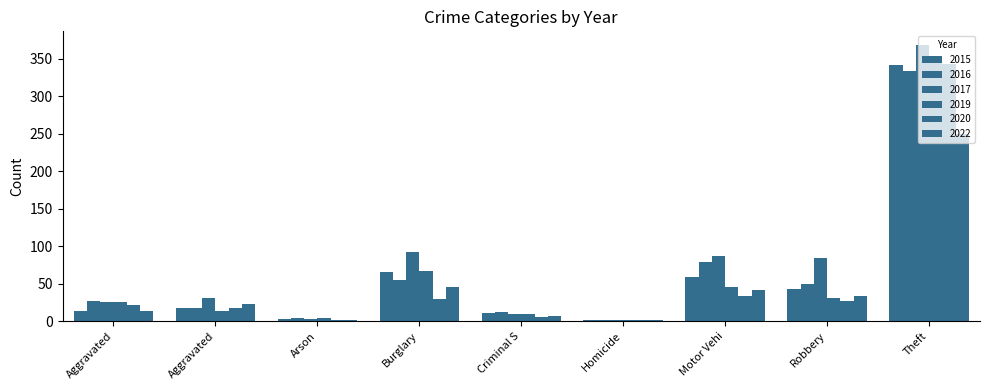

The 2020 series shows 343 at Theft. True or false?

True